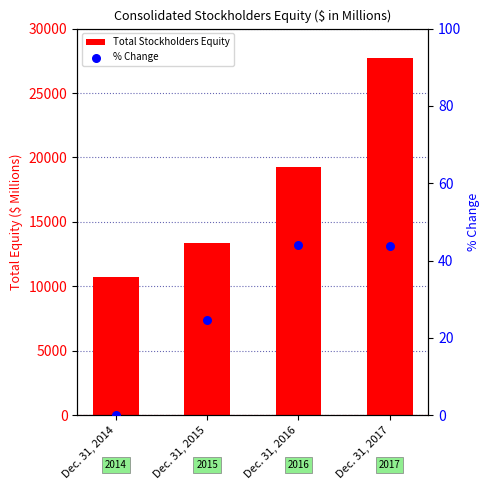

What is the total value across all series at Dec. 31, 2017?

27752.7